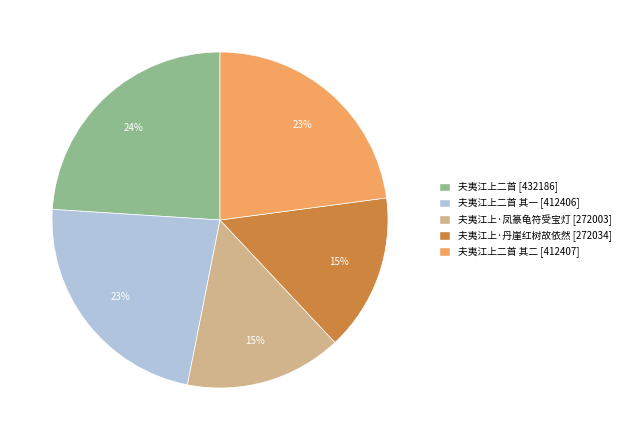

To the nearest percent, what is the difference between the largest and smallest slice percentages?

9%